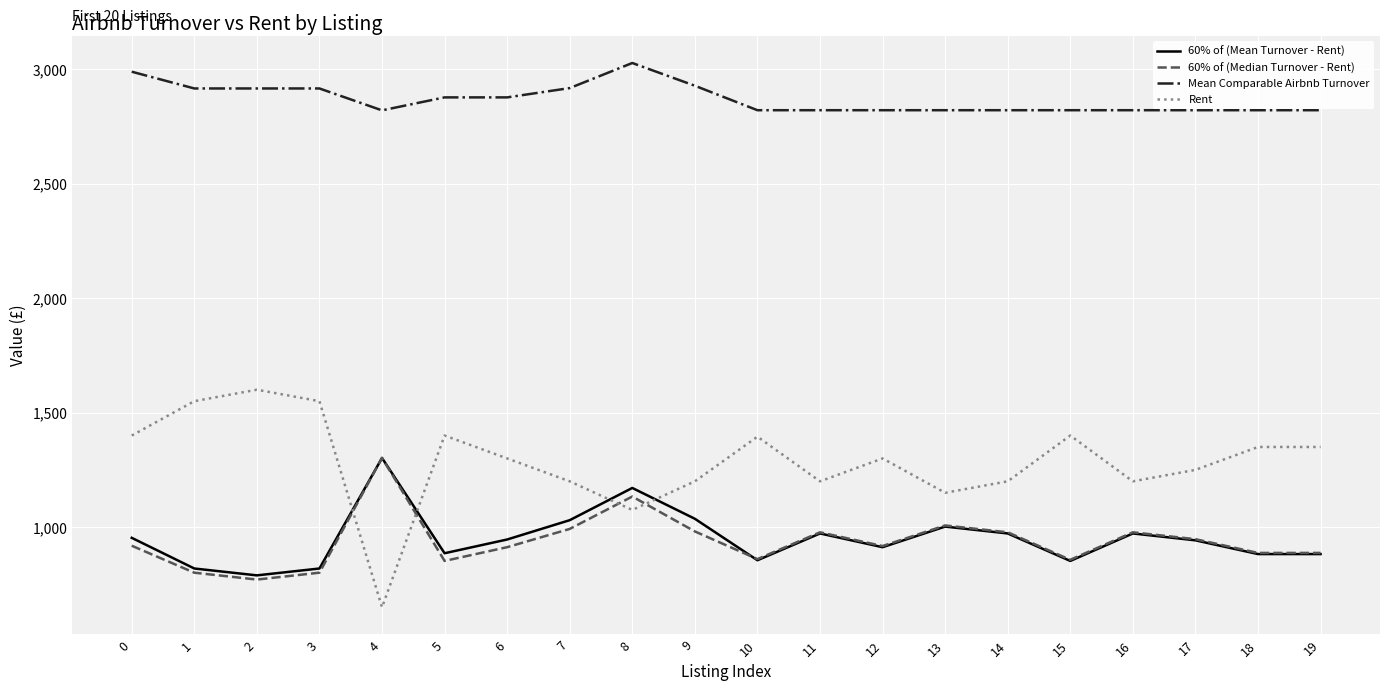

Does the chart display data point markers on the line(s)?

No